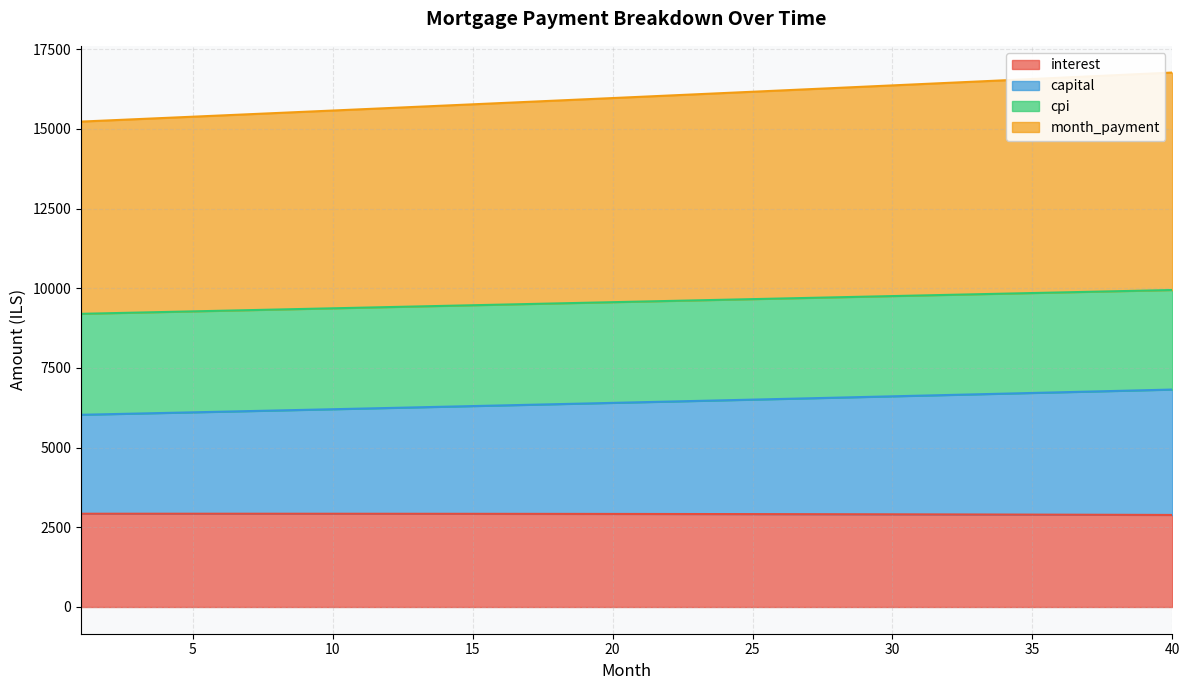

Is it true that month_payment equals 15925.9 at 19?

True